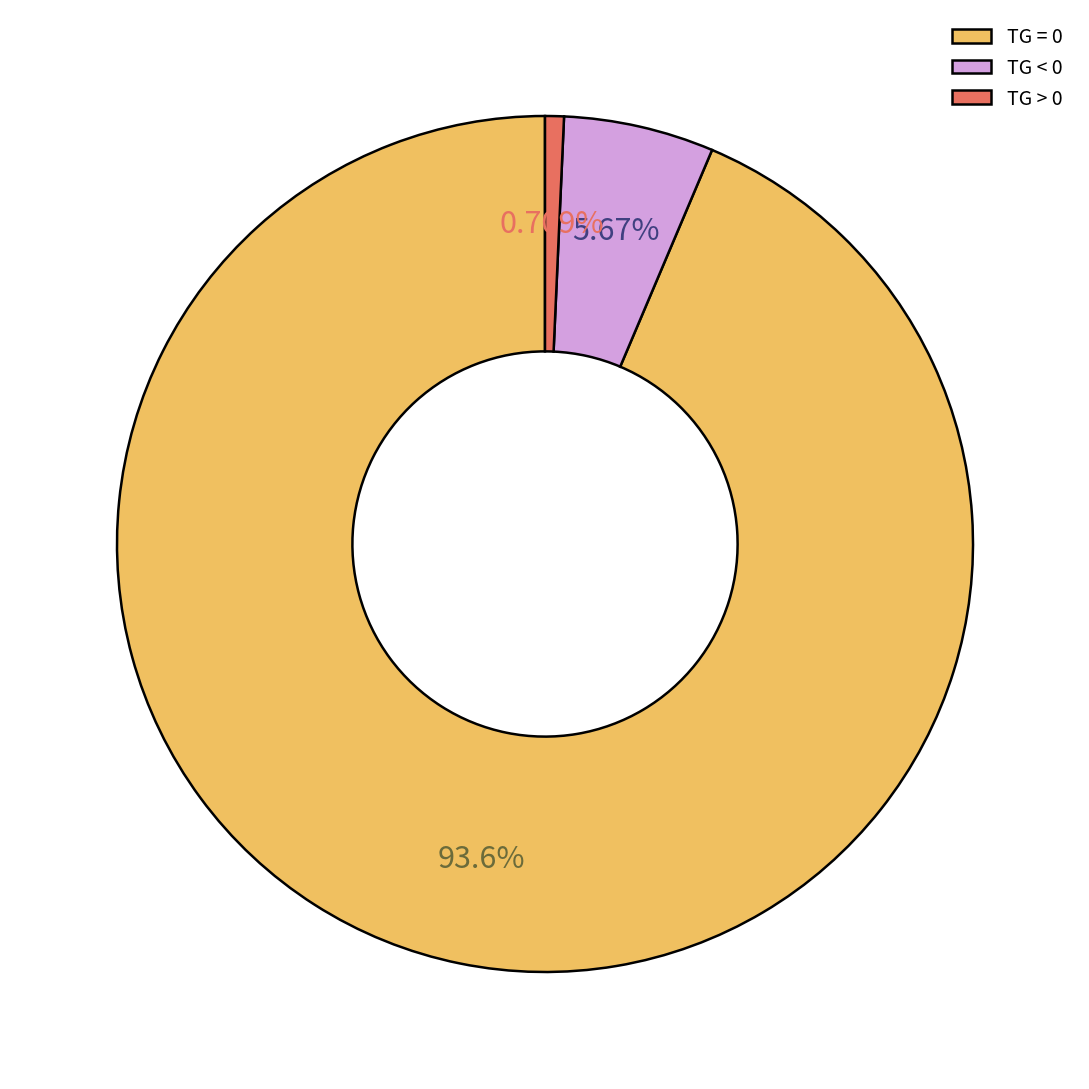

Which has a higher value, TG > 0 or TG = 0?

TG = 0